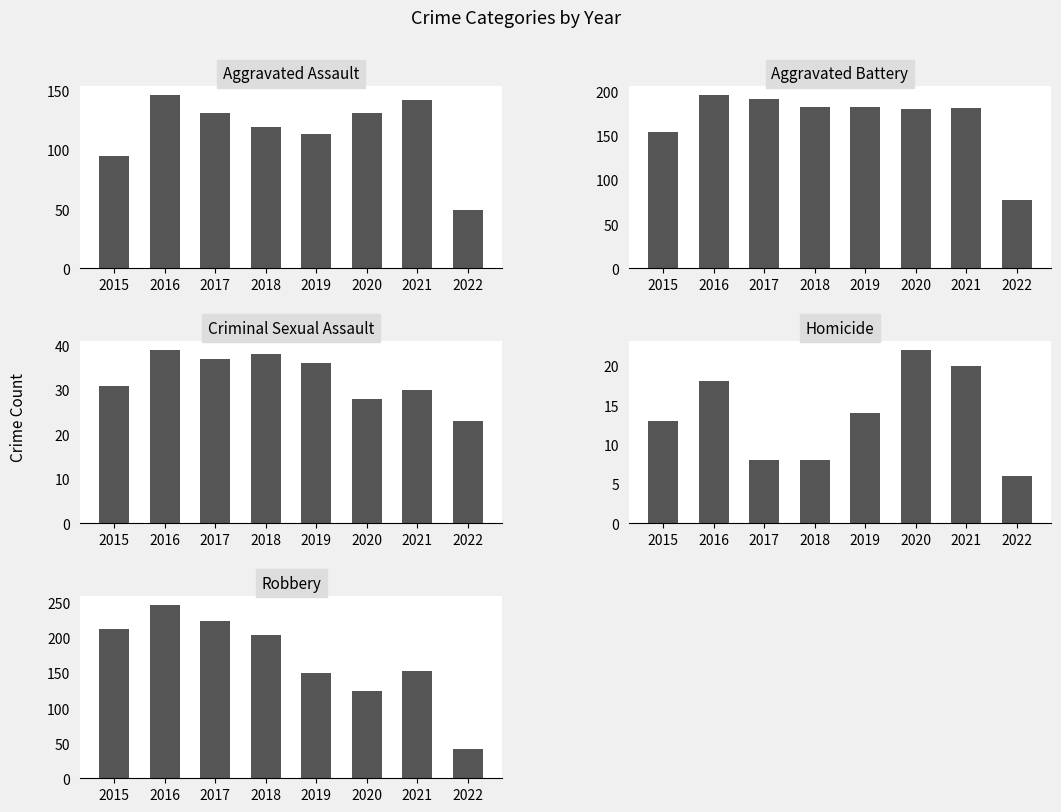

Which series changed the most between 2016 and 2017?

Robbery